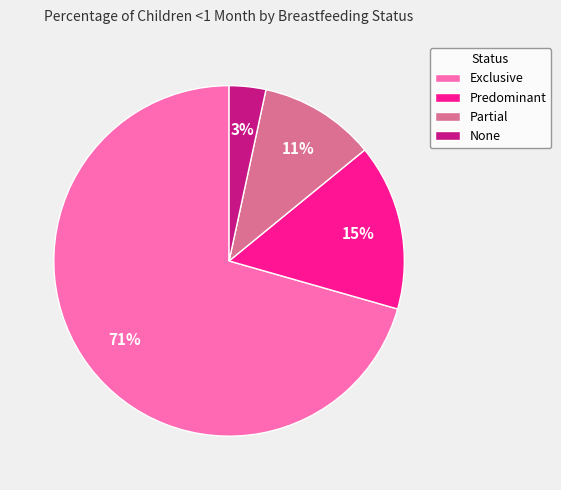

What is the smallest slice in the pie chart?

None